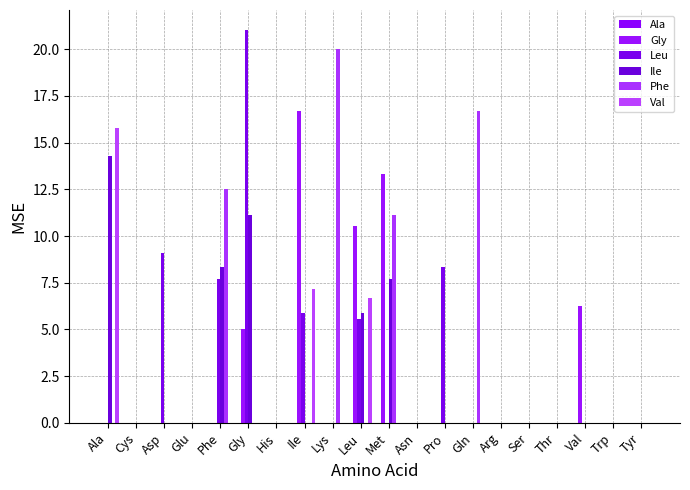

At which category is the sum across all series the highest?

Gly